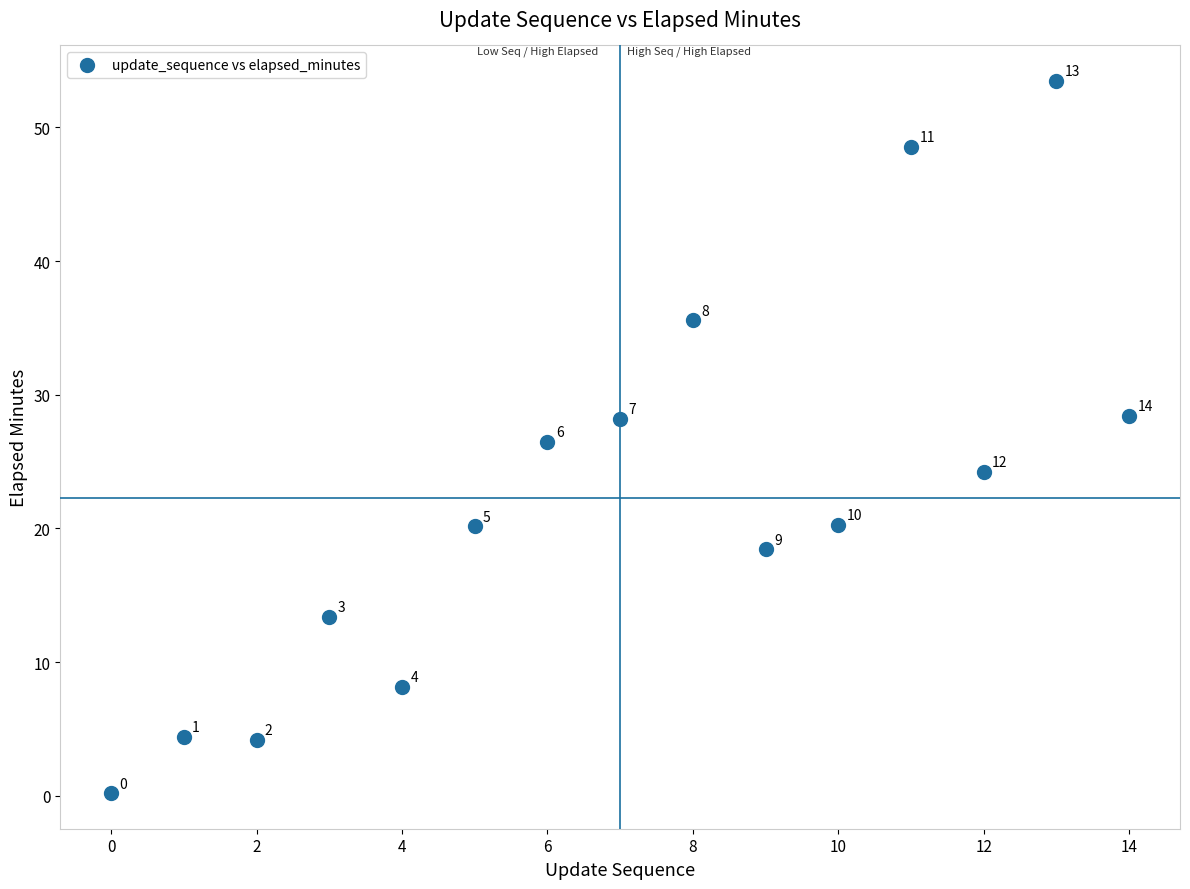

What Y value in the scatter plot is closest to 26?

26.5